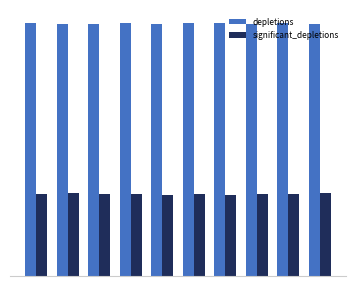

What are all the series names shown in the legend?

depletions, significant_depletions